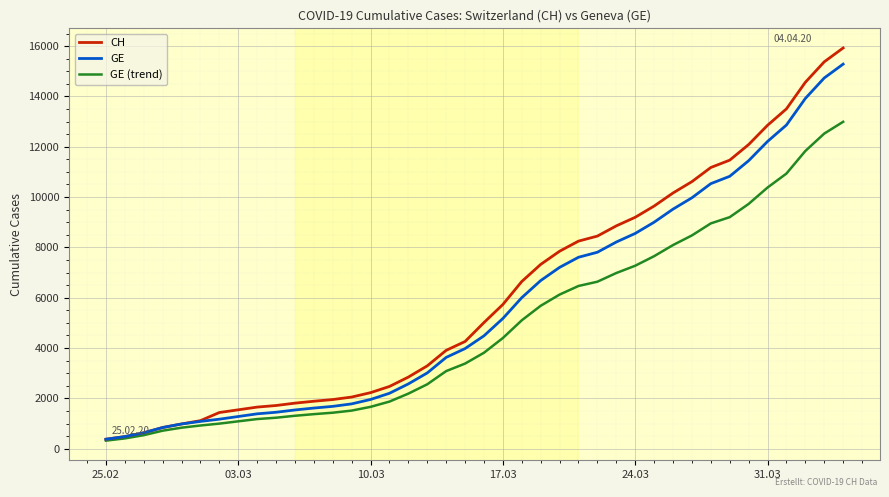

What is the lowest value of the GE series?

375.0